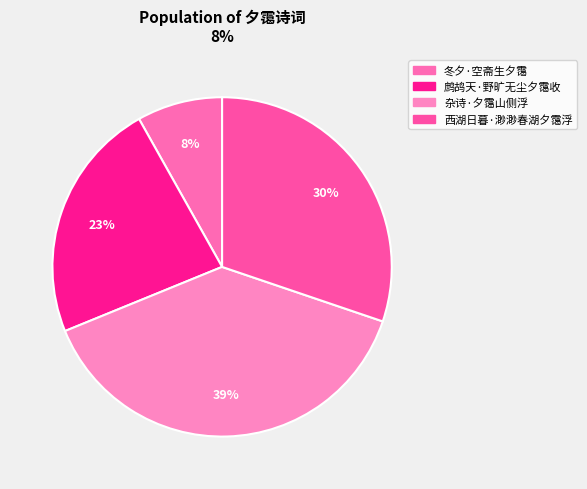

How many slices are in this pie chart?

4